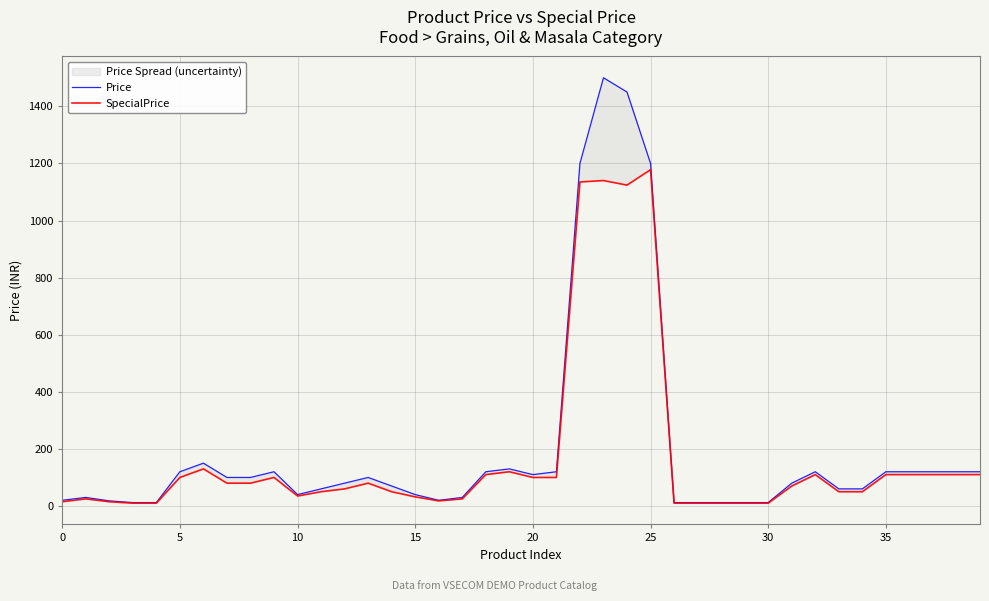

Does the chart display data point markers on the line(s)?

No